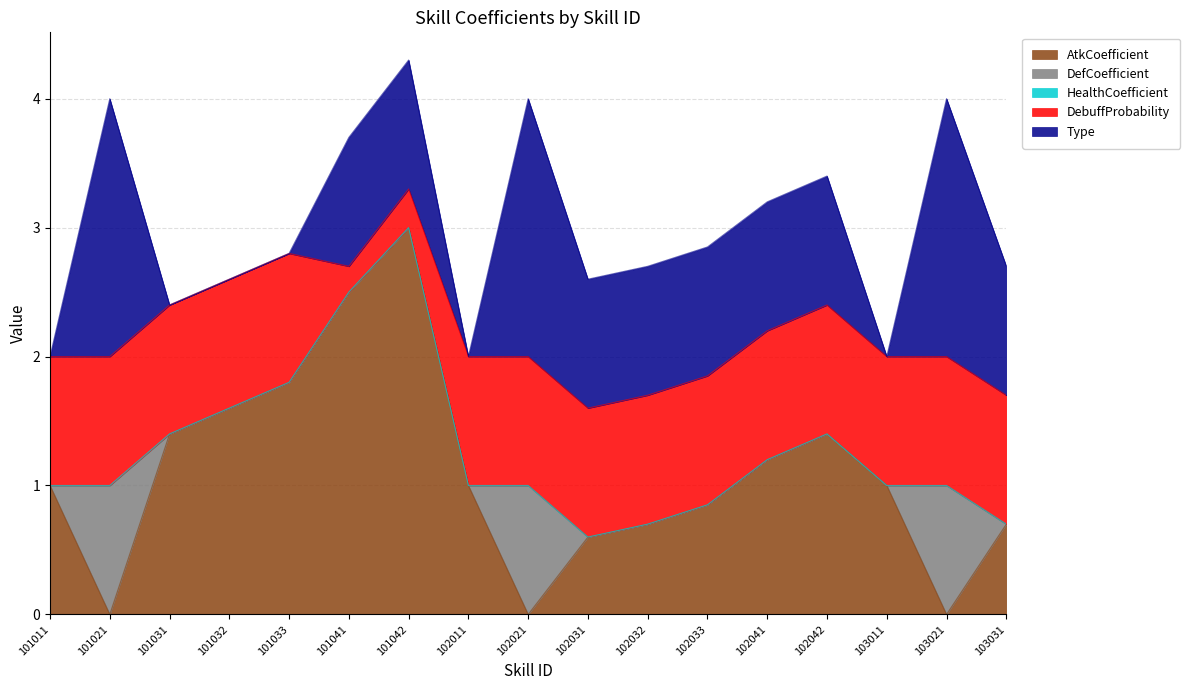

Count the number of data series in this chart.

5